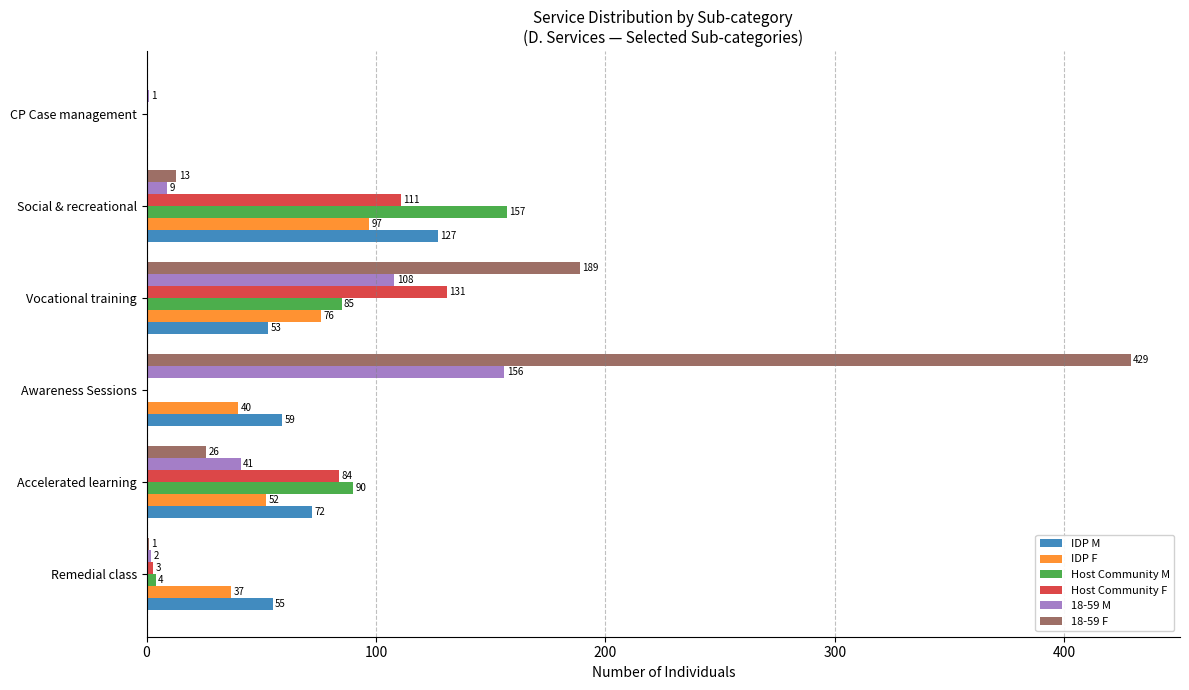

True or false: Host Community M has a value of -103 at Awareness Sessions.

False